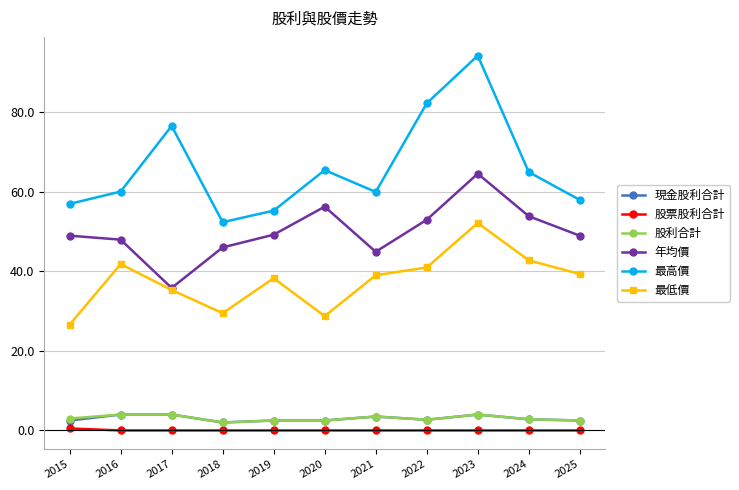

In 年均價, how many points are lower than both neighbors (excluding endpoints)?

2